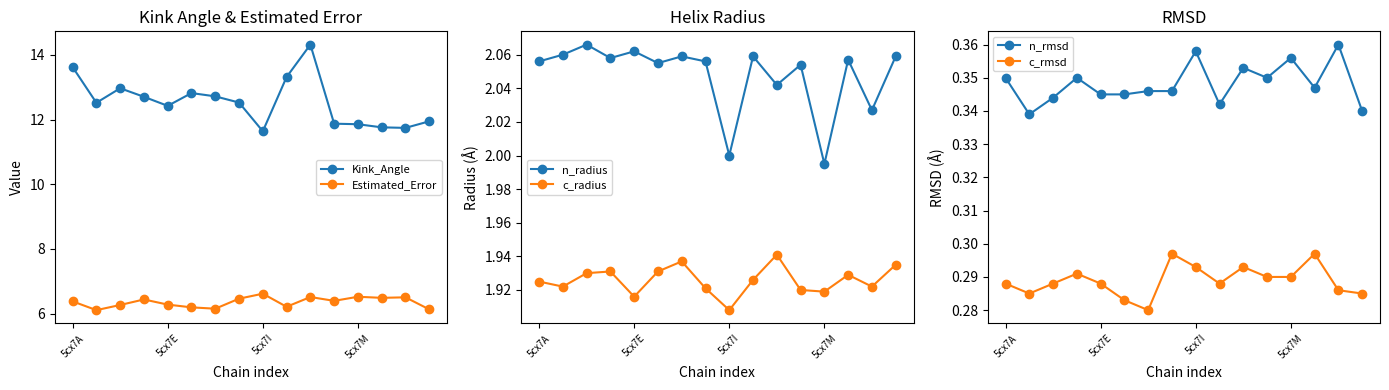

True or false: c_radius and n_rmsd cross at least once.

False